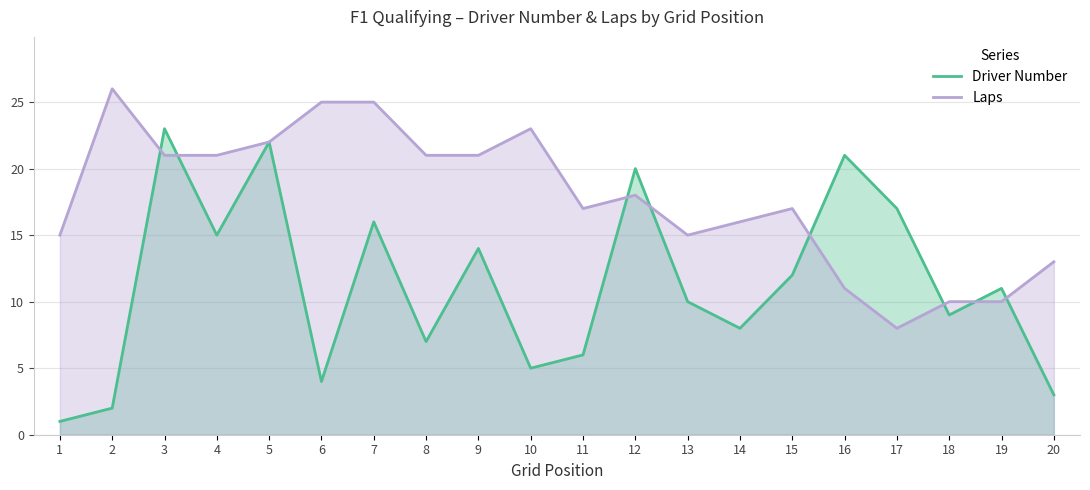

Reading left to right, extract all data points from this chart.

Driver Number: 1	2	23	15	22	4	16	7	14	5	6	20	10	8	12	21	17	9	11	3
Laps: 15	26	21	21	22	25	25	21	21	23	17	18	15	16	17	11	8	10	10	13